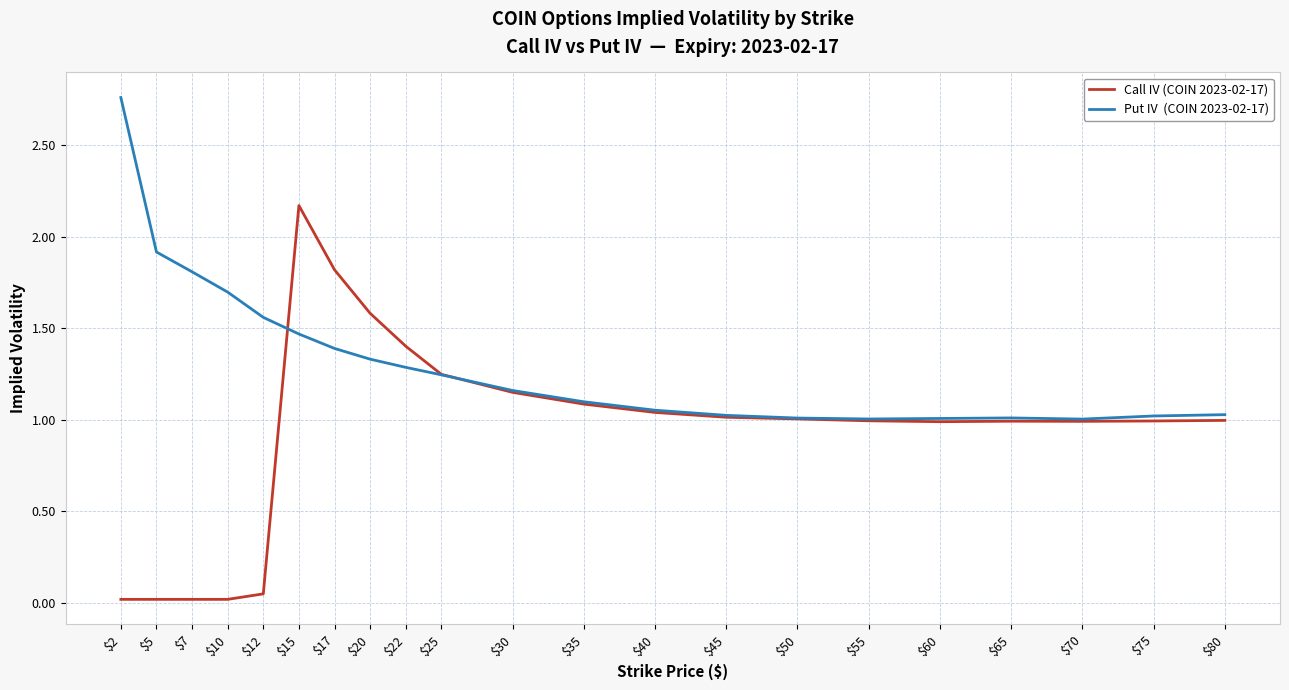

What is the total value across all series at $65?

2.0